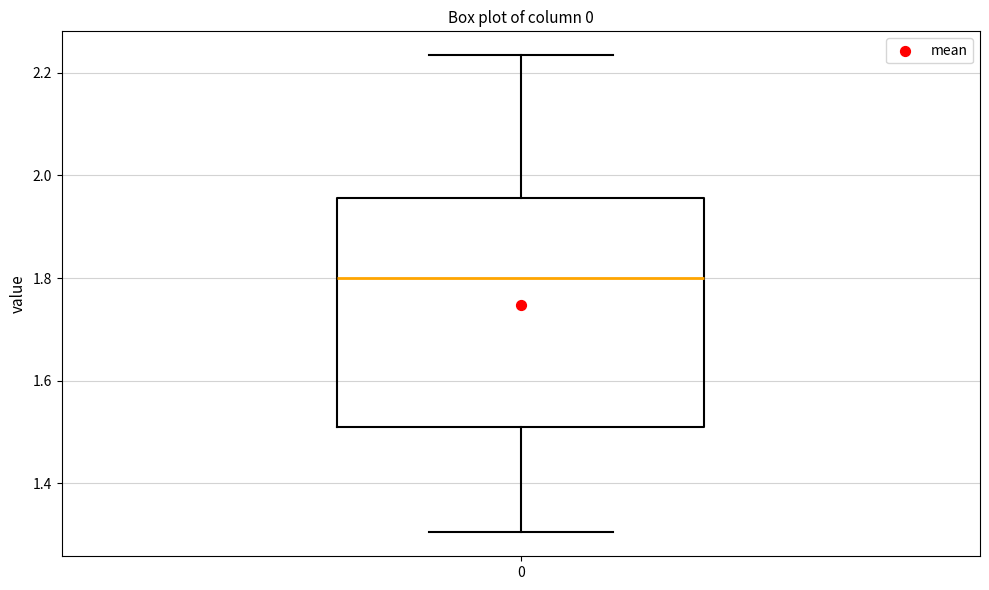

Read this box plot against the y-axis: the position of the median line, the range covered by the box, and the ends of both whiskers. The values are not printed on the chart, so give them approximately, as read against the axis.

median 1.80, box 1.50 to 1.96, whiskers 1.30 to 2.24